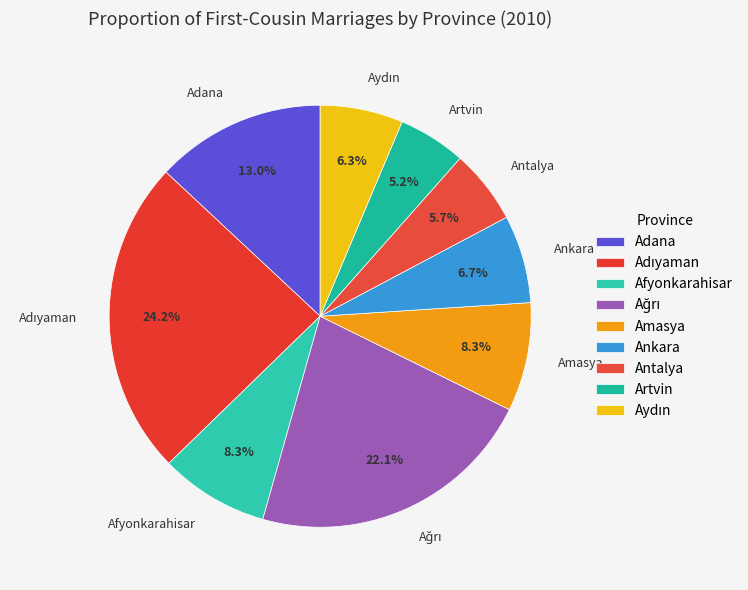

What percentage is the Antalya slice, to the nearest percent?

6%